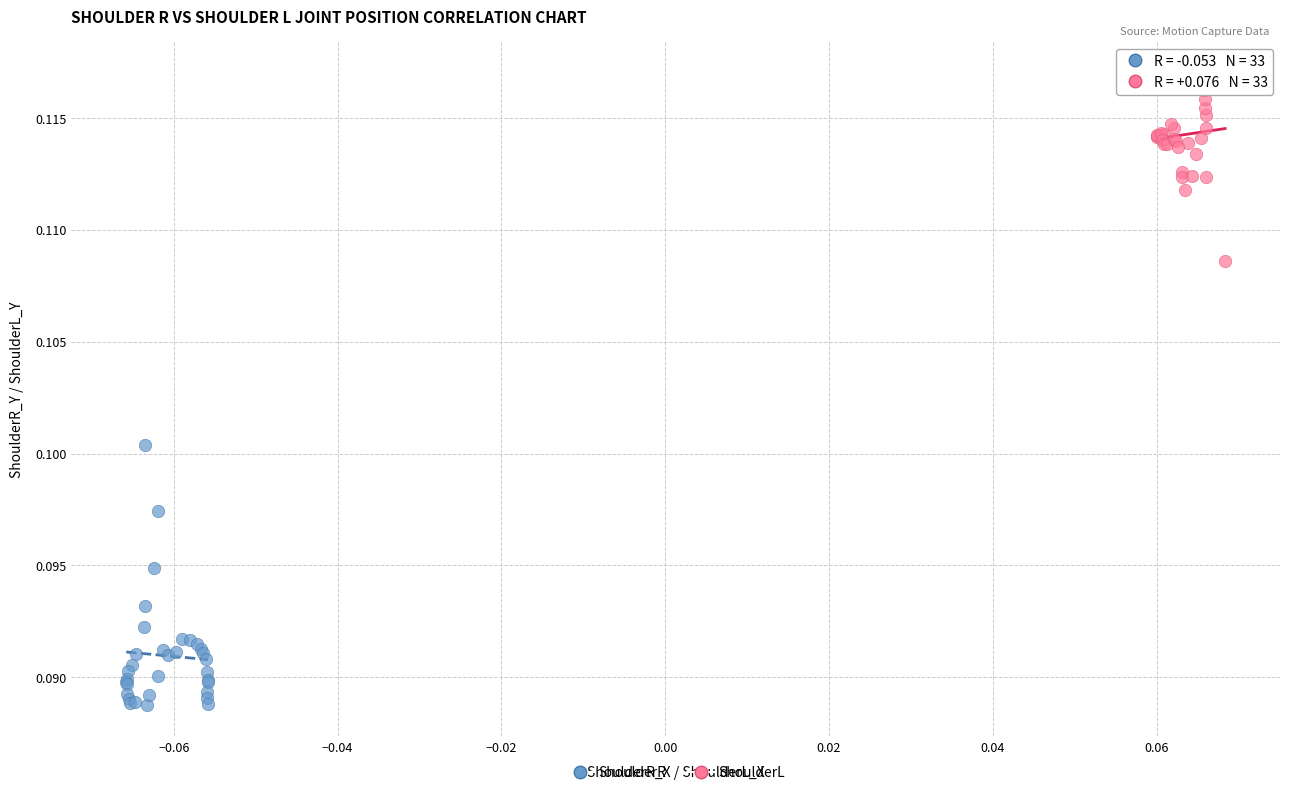

What are all the series names shown in the legend?

ShoulderR, ShoulderL